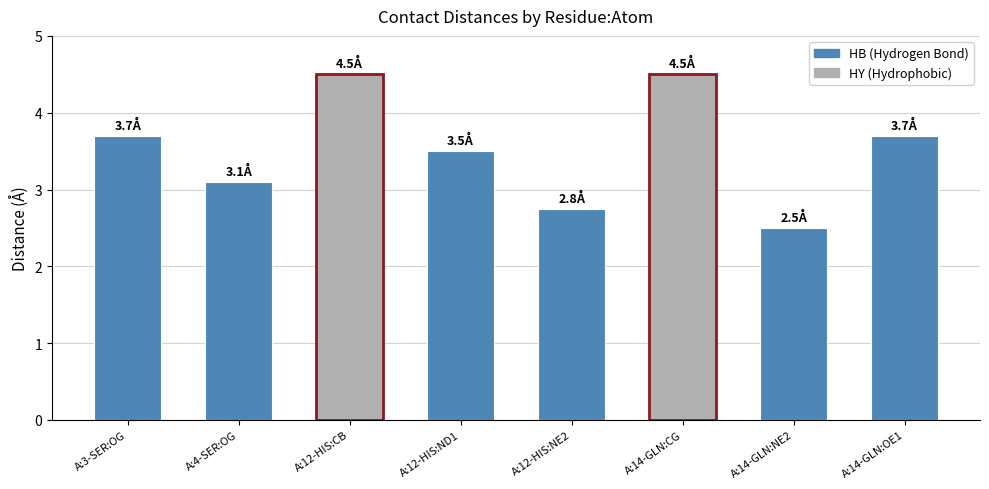

What is the smallest value displayed?

2.5